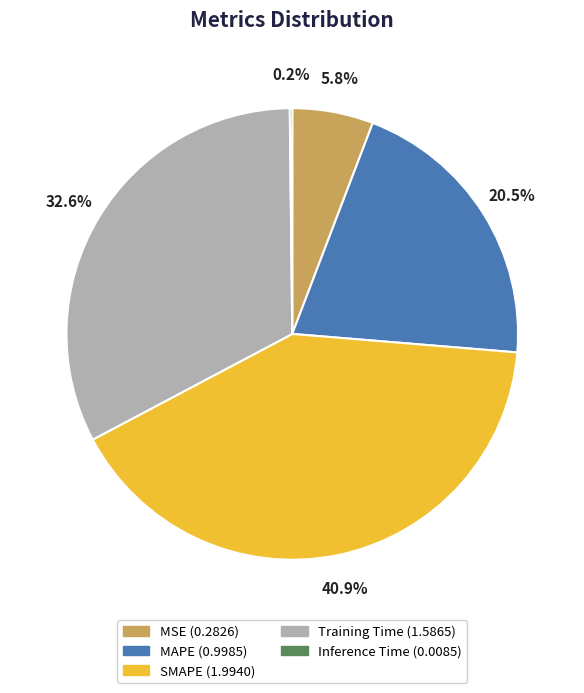

Combined, what portion of the pie is Training Time and MAPE?

53.1%